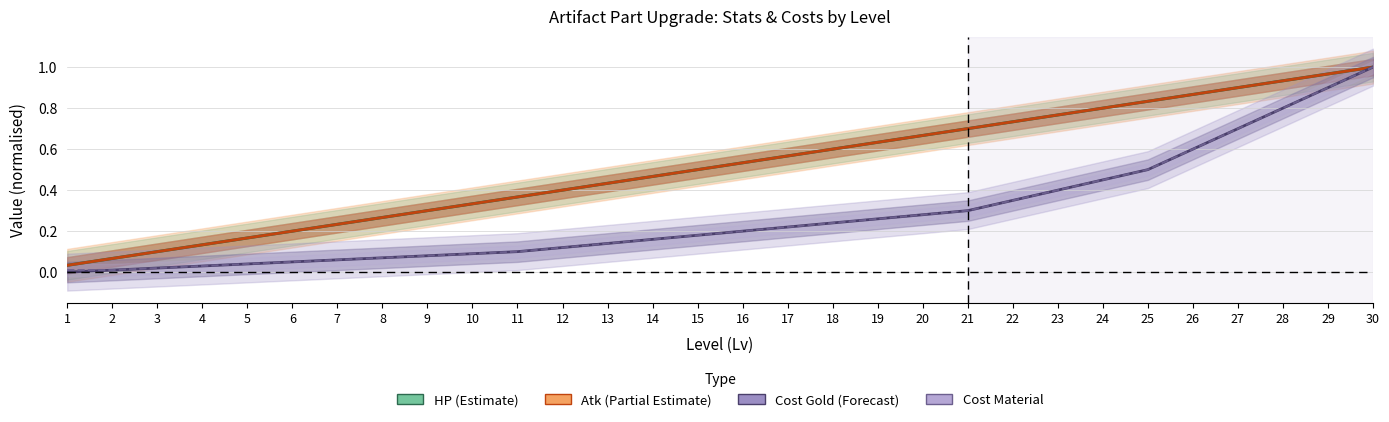

What is the sum of all Cost Gold (Forecast) values?

8.3